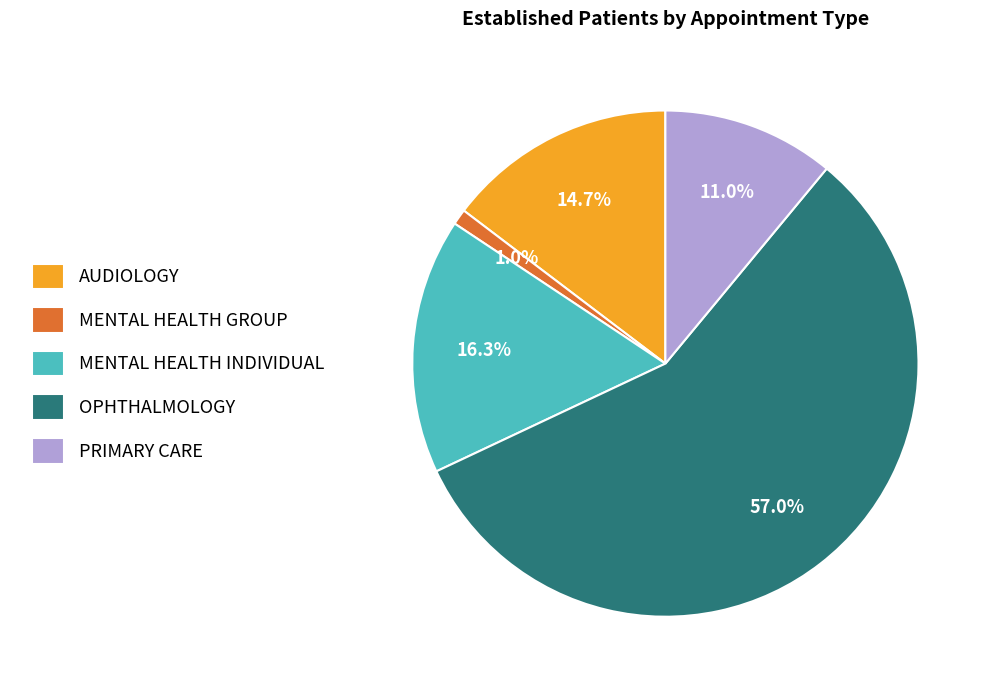

To the nearest percent, what is the combined percentage of MENTAL HEALTH GROUP and OPHTHALMOLOGY?

58%